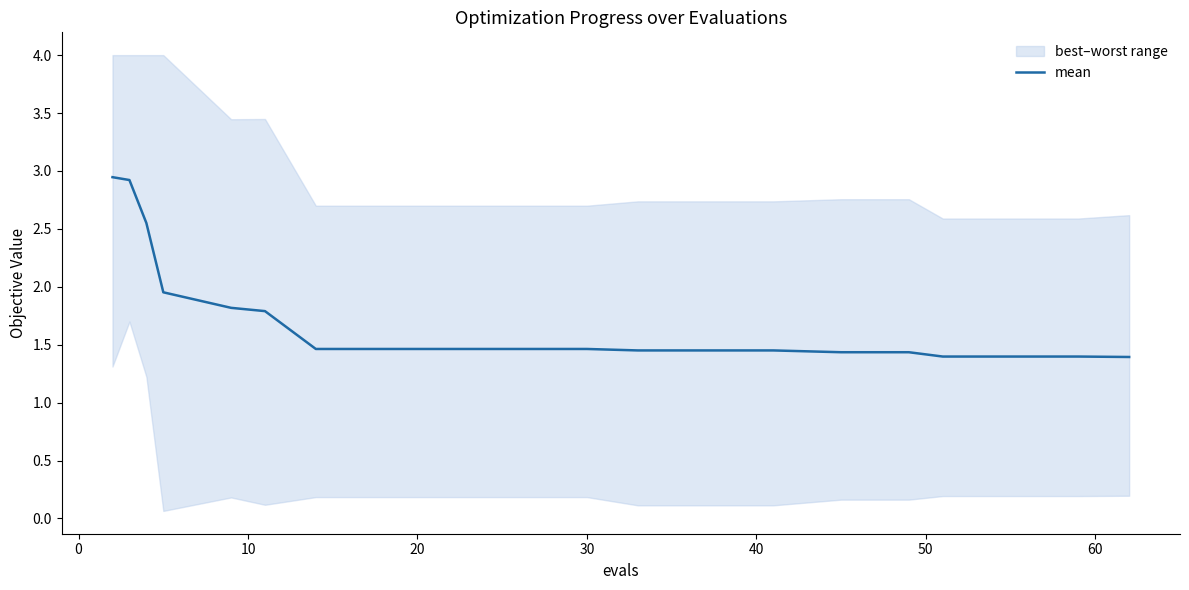

True or false: the data has more than 0 interior local peaks.

False